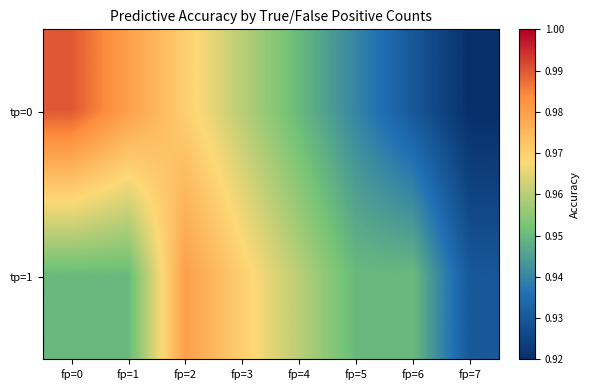

Rank the series by their maximum value, from lowest to highest.

tp=1, tp=0